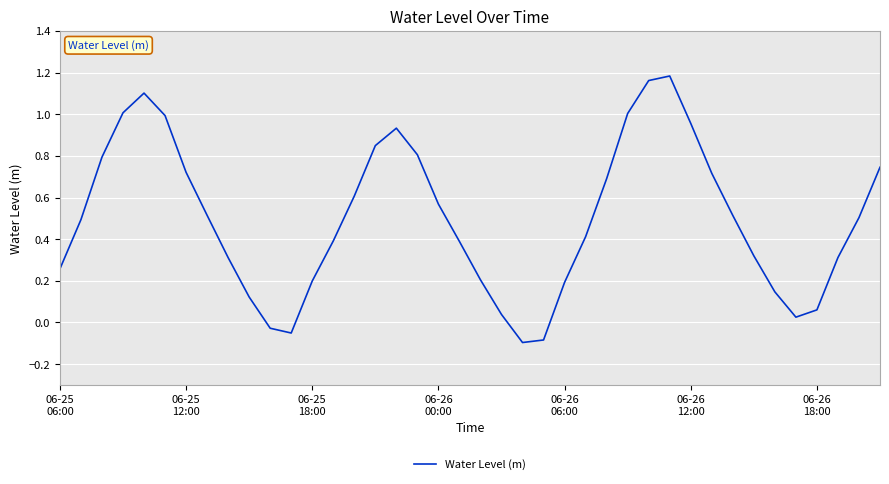

How many values are below zero?

4